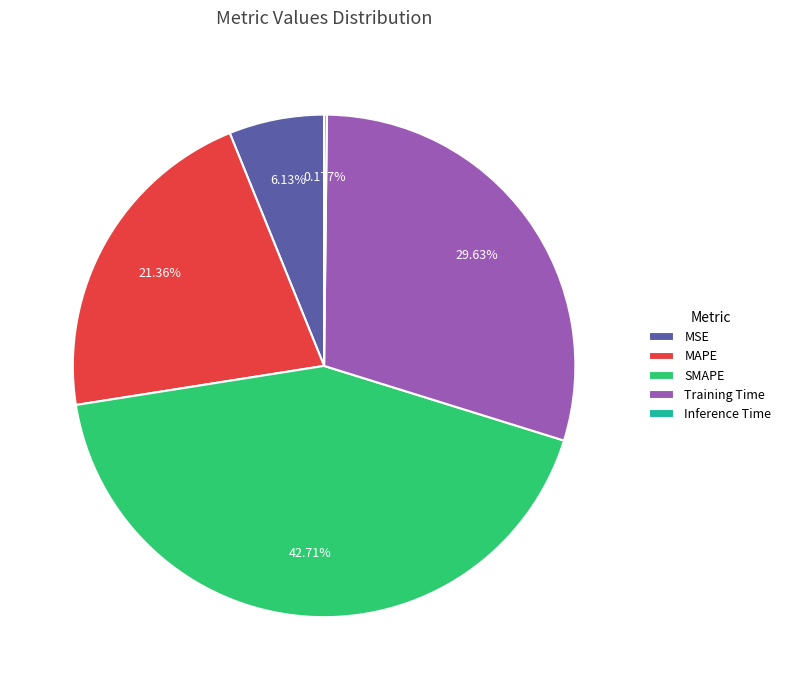

Does MAPE account for over 50% of the chart?

No